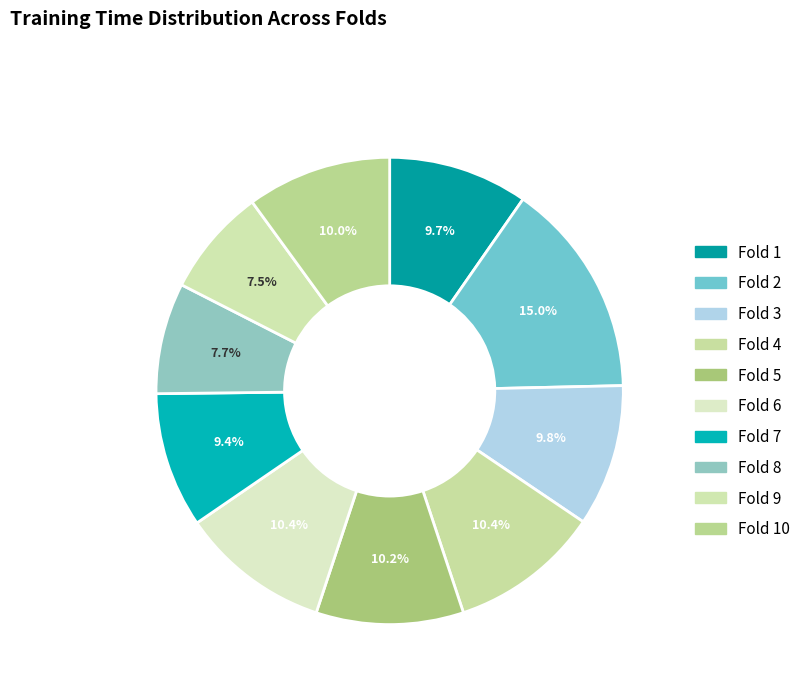

How many slices are in this pie chart?

10